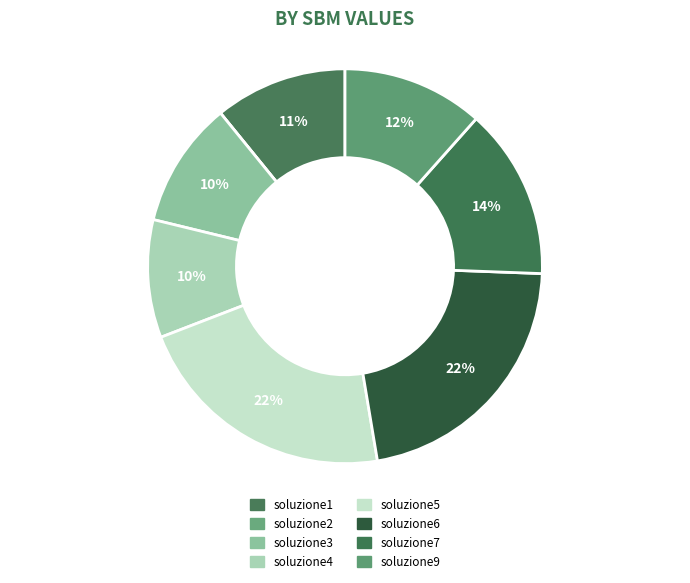

Is there a majority slice in this chart?

No